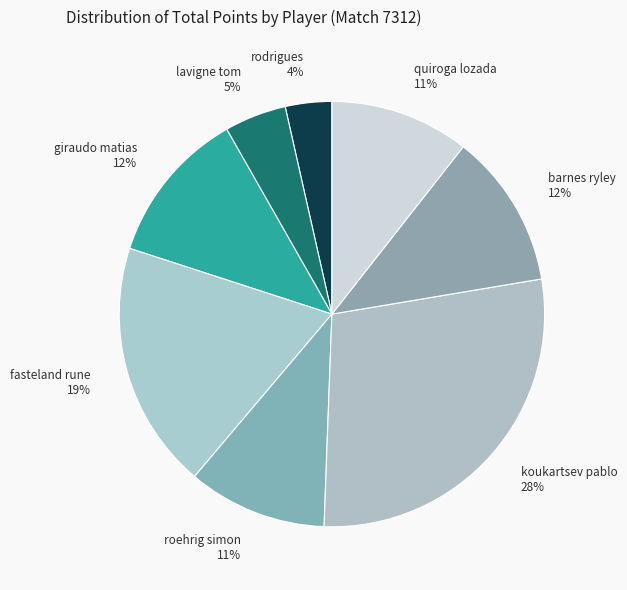

Is there a majority slice in this chart?

No